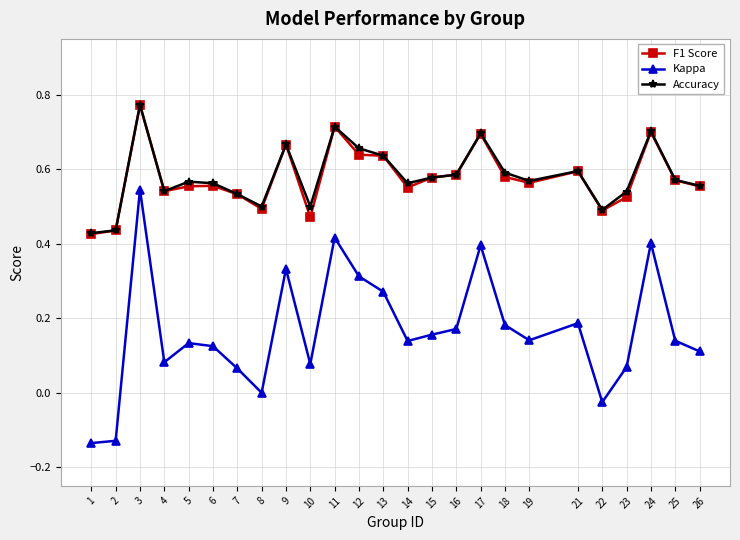

Does the chart display data point markers on the line(s)?

Yes